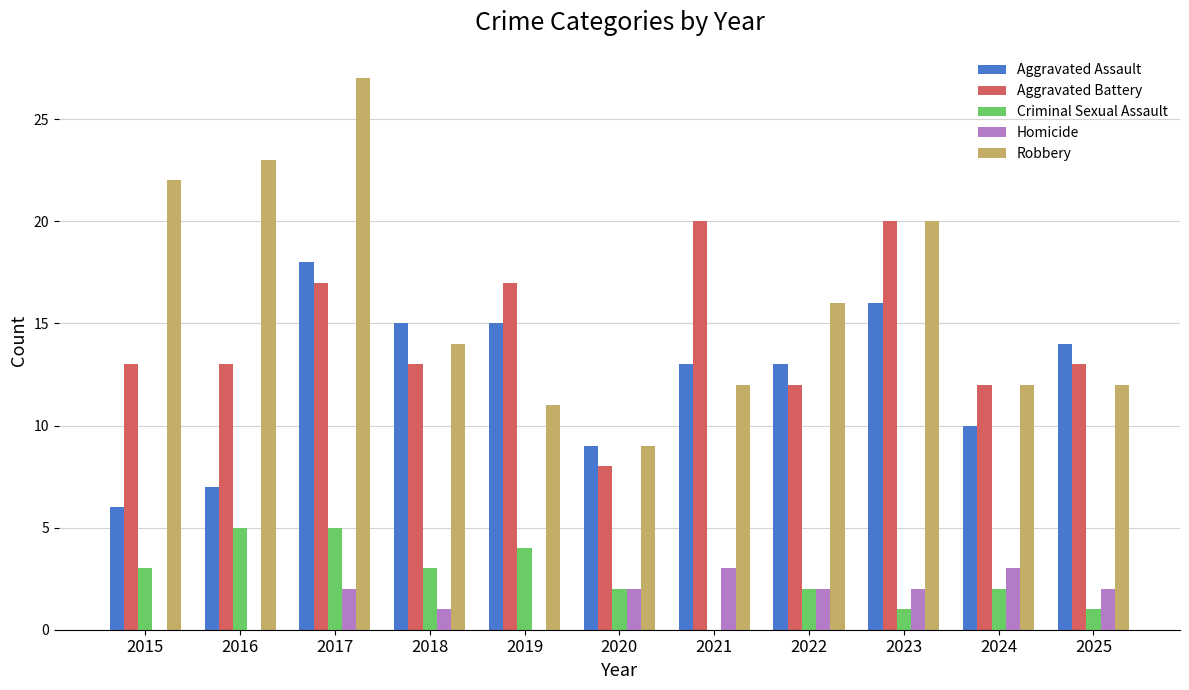

Which series has the largest range (max minus min)?

Robbery